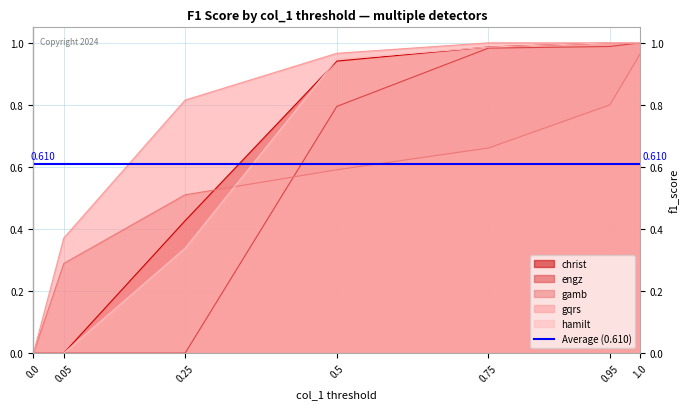

How many data points in hamilt are above 0?

5